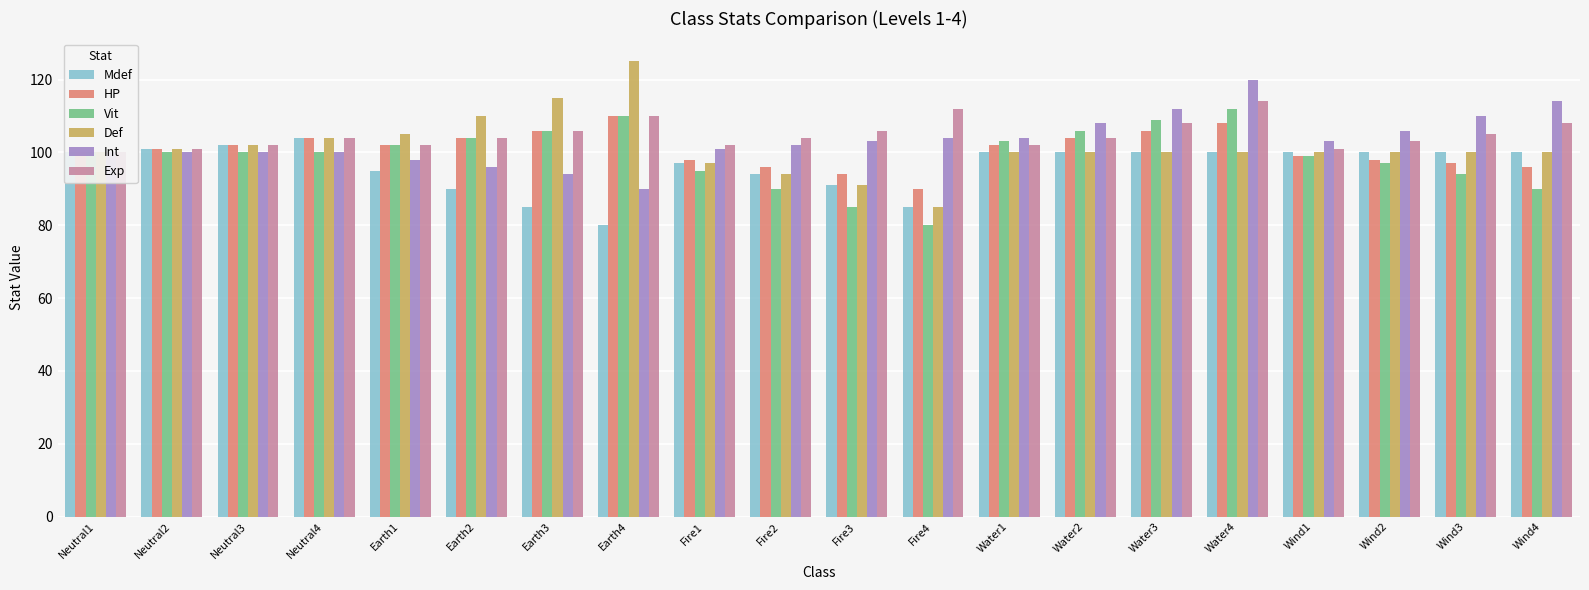

Reading right to left, extract all data points from this chart.

Mdef: 100	100	100	100	100	100	100	100	85	91	94	97	80	85	90	95	104	102	101	100
HP: 96	97	98	99	108	106	104	102	90	94	96	98	110	106	104	102	104	102	101	100
Vit: 90	94	97	99	112	109	106	103	80	85	90	95	110	106	104	102	100	100	100	100
Def: 100	100	100	100	100	100	100	100	85	91	94	97	125	115	110	105	104	102	101	100
Int: 114	110	106	103	120	112	108	104	104	103	102	101	90	94	96	98	100	100	100	100
Exp: 108	105	103	101	114	108	104	102	112	106	104	102	110	106	104	102	104	102	101	100